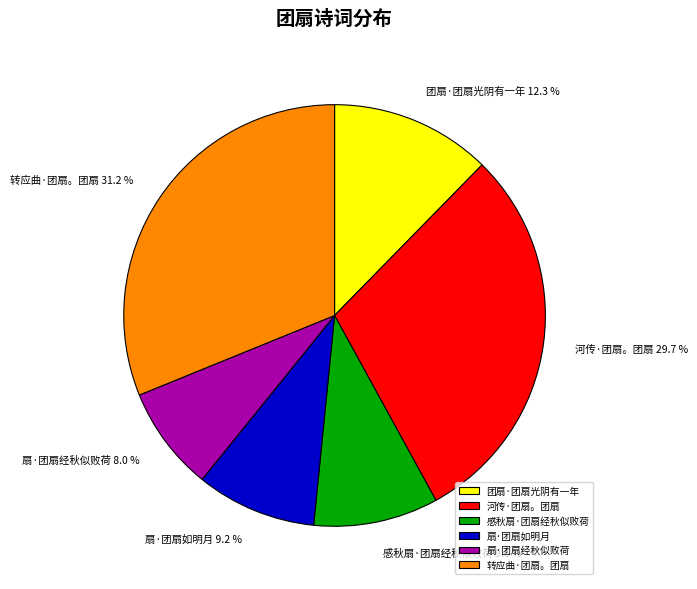

What is the ratio of the value at 团扇·团扇光阴有一年 to the value at 扇·团扇如明月?

1.3